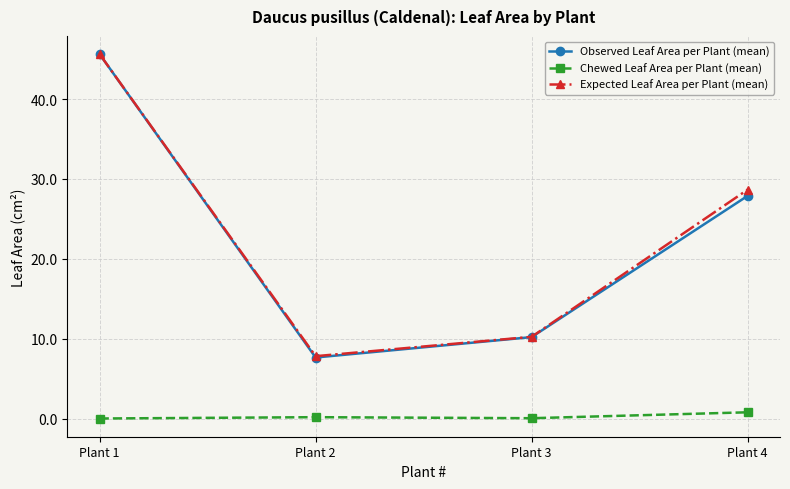

Does the chart have visible grid lines?

Yes